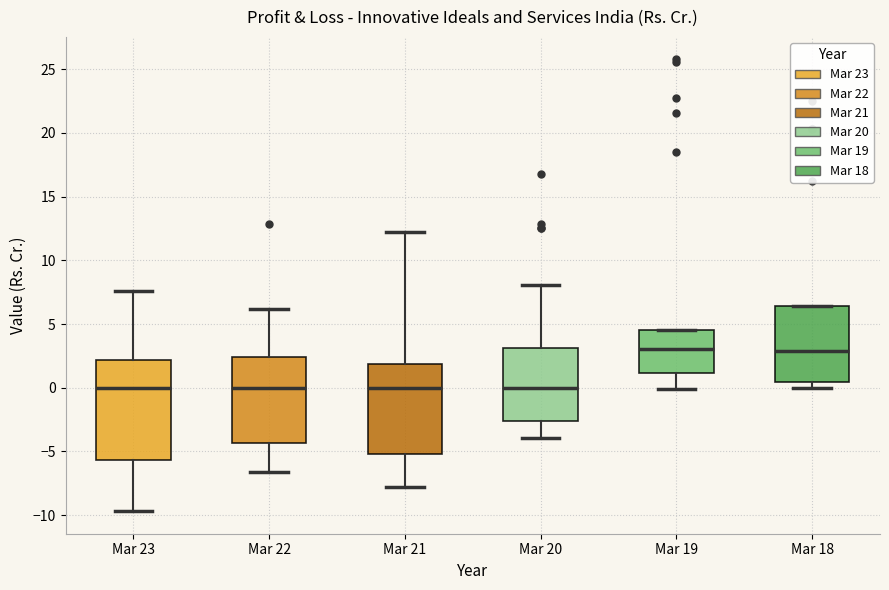

Reading left to right, transcribe this box plot: for each box, give where its median line is, the range the box spans, and where its two whiskers end, as read against the y-axis. The values are not printed on the chart, so give them approximately, as read against the axis.

Mar 23: median 0.0, box -5.5 to 2.0, whiskers -9.5 to 7.5
Mar 22: median 0.0, box -4.5 to 2.5, whiskers -6.5 to 6.0
Mar 21: median 0.0, box -5.0 to 2.0, whiskers -8.0 to 12.0
Mar 20: median 0.0, box -2.5 to 3.0, whiskers -4.0 to 8.0
Mar 19: median 3.0, box 1.0 to 4.5, whiskers 0.0 to 4.5
Mar 18: median 3.0, box 0.5 to 6.5, whiskers 0.0 to 6.5